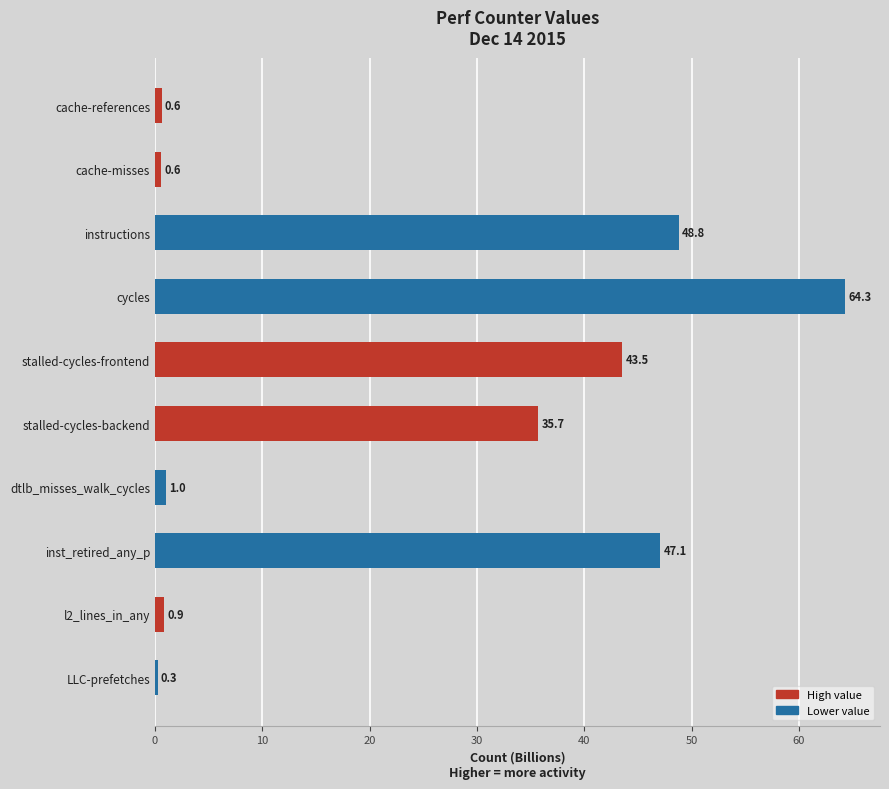

Between stalled-cycles-backend and cycles, which is larger?

cycles